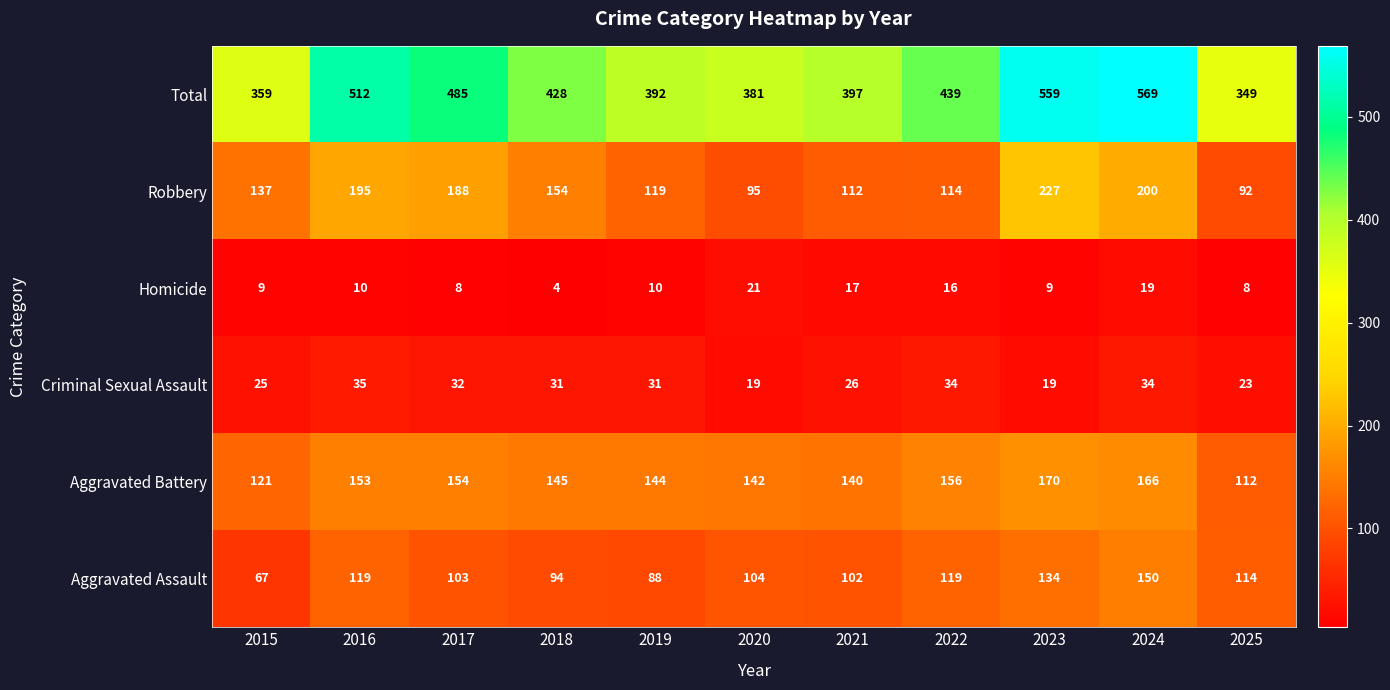

Count the number of data series in this chart.

6